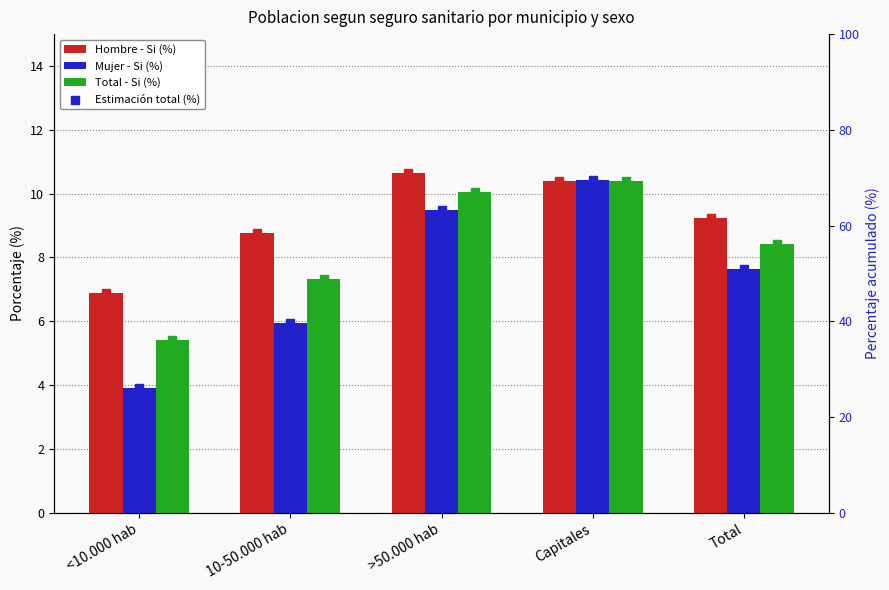

What is the total value across all series at >50.000 hab?

40.2